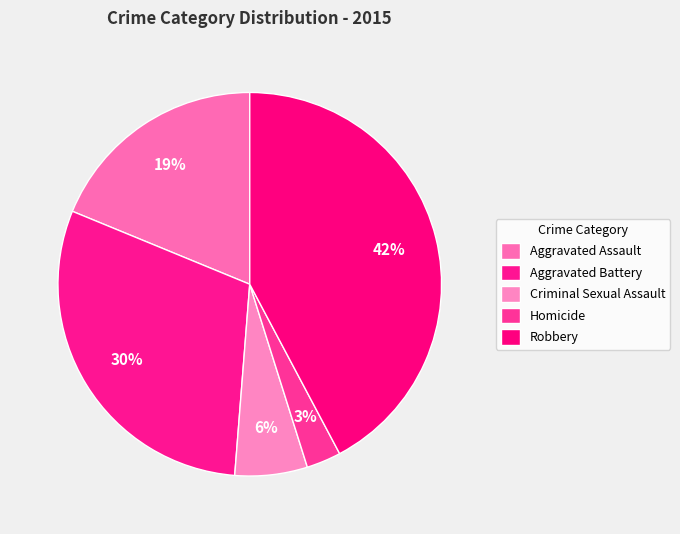

Count the number of slices in the pie.

5